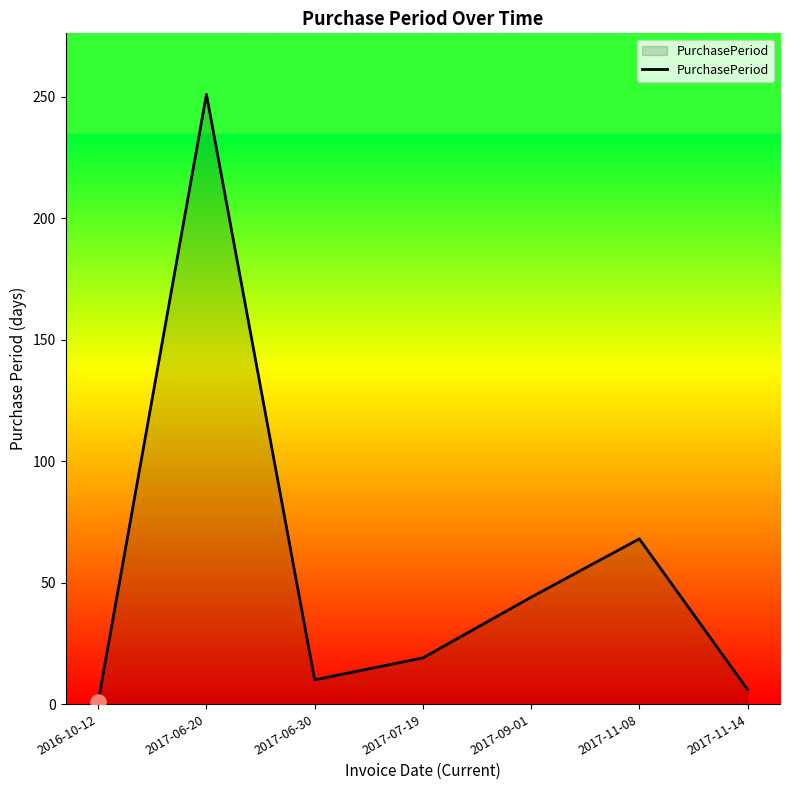

What is the ratio of the value at 2017-06-30 to the value at 2017-11-08?

0.1